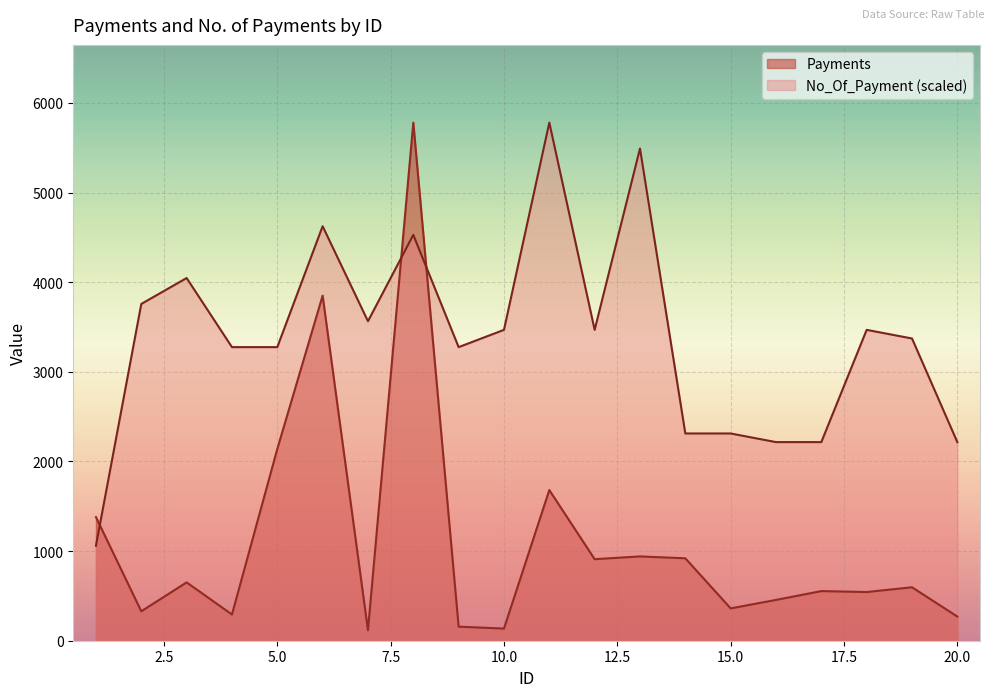

At which label does No_Of_Payment first exceed 3467?

2